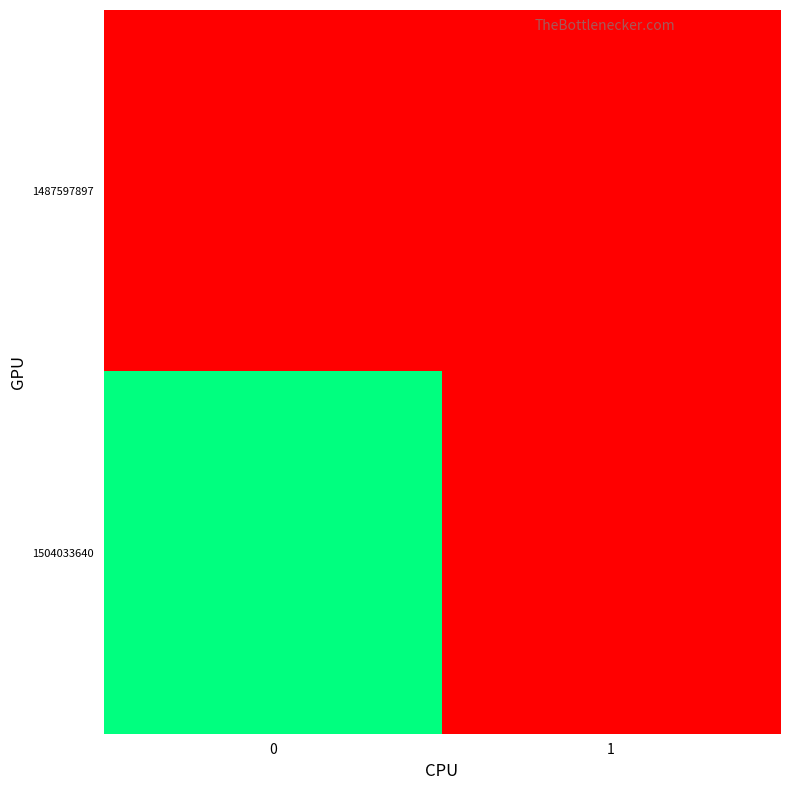

At how many categories does at least one series exceed 0?

1